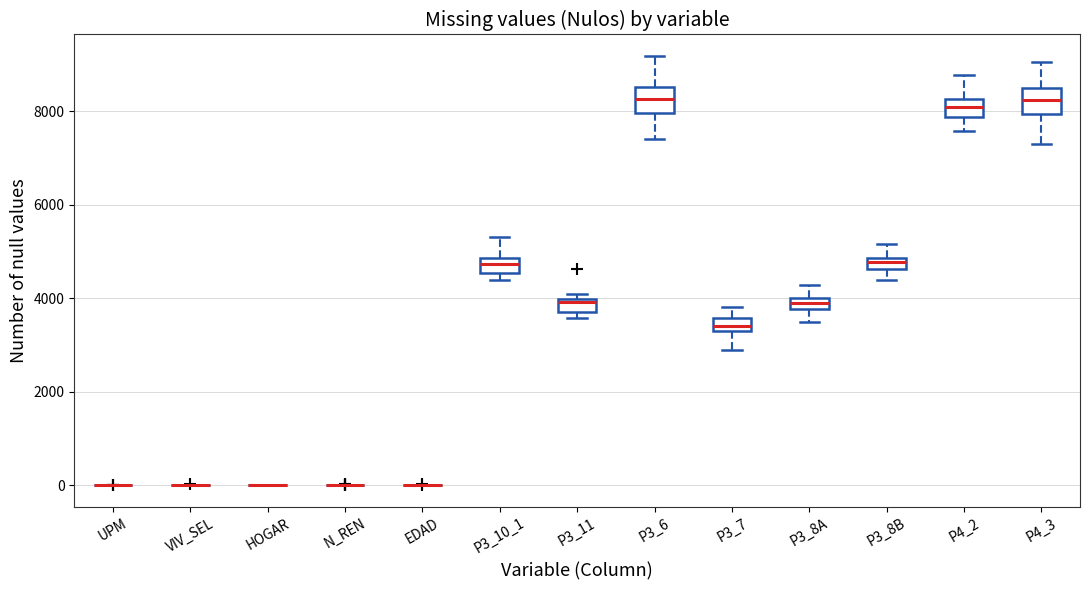

Where is the upper edge of the box for P3_7 on the y-axis? The values are not printed on the chart, so give them approximately, as read against the axis.

3600